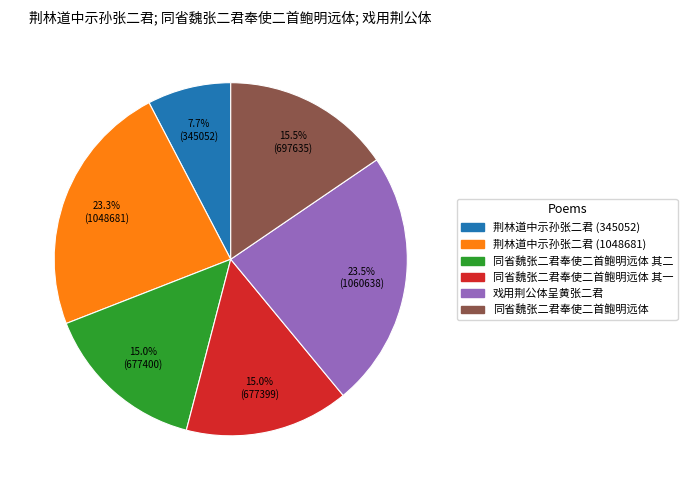

Does any single category account for the majority?

No